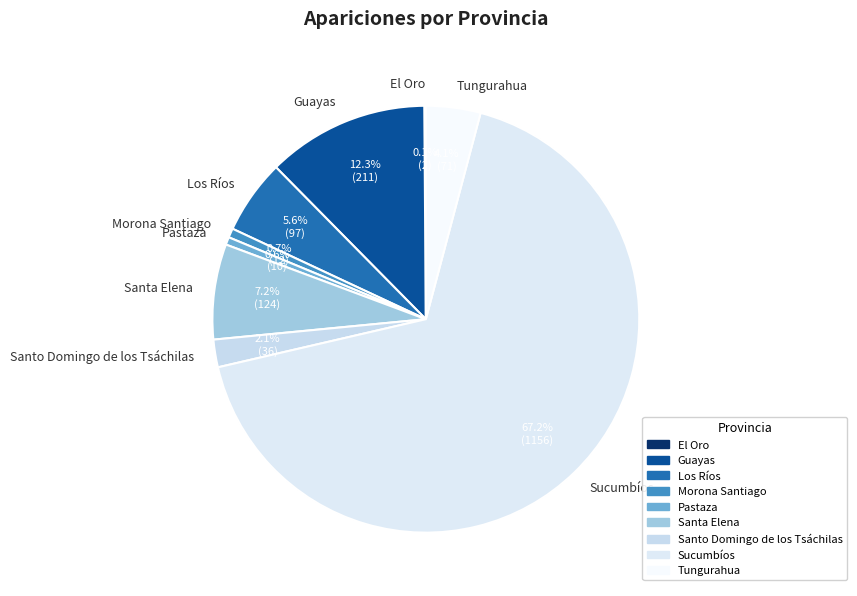

Between Tungurahua and Morona Santiago, which is larger?

Tungurahua